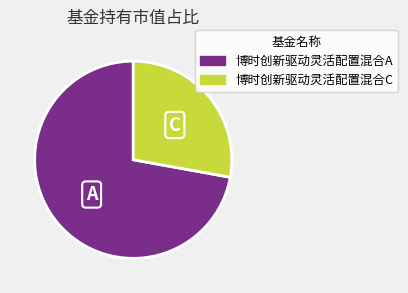

Is it true that 博时创新驱动灵活配置混合A is 77% of the pie?

False